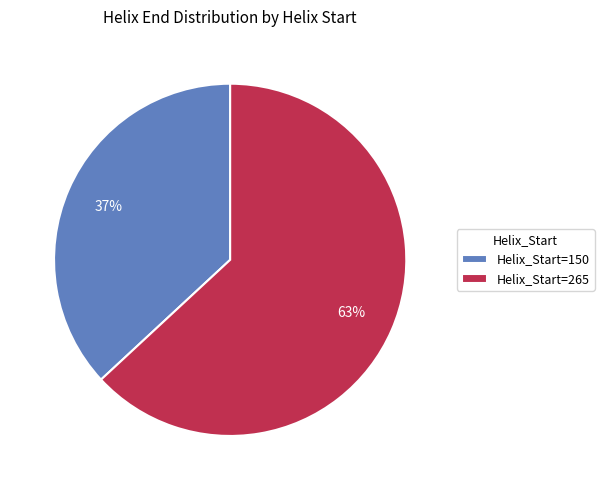

Combined, do Helix_Start=150 and Helix_Start=265 account for over 50%?

Yes